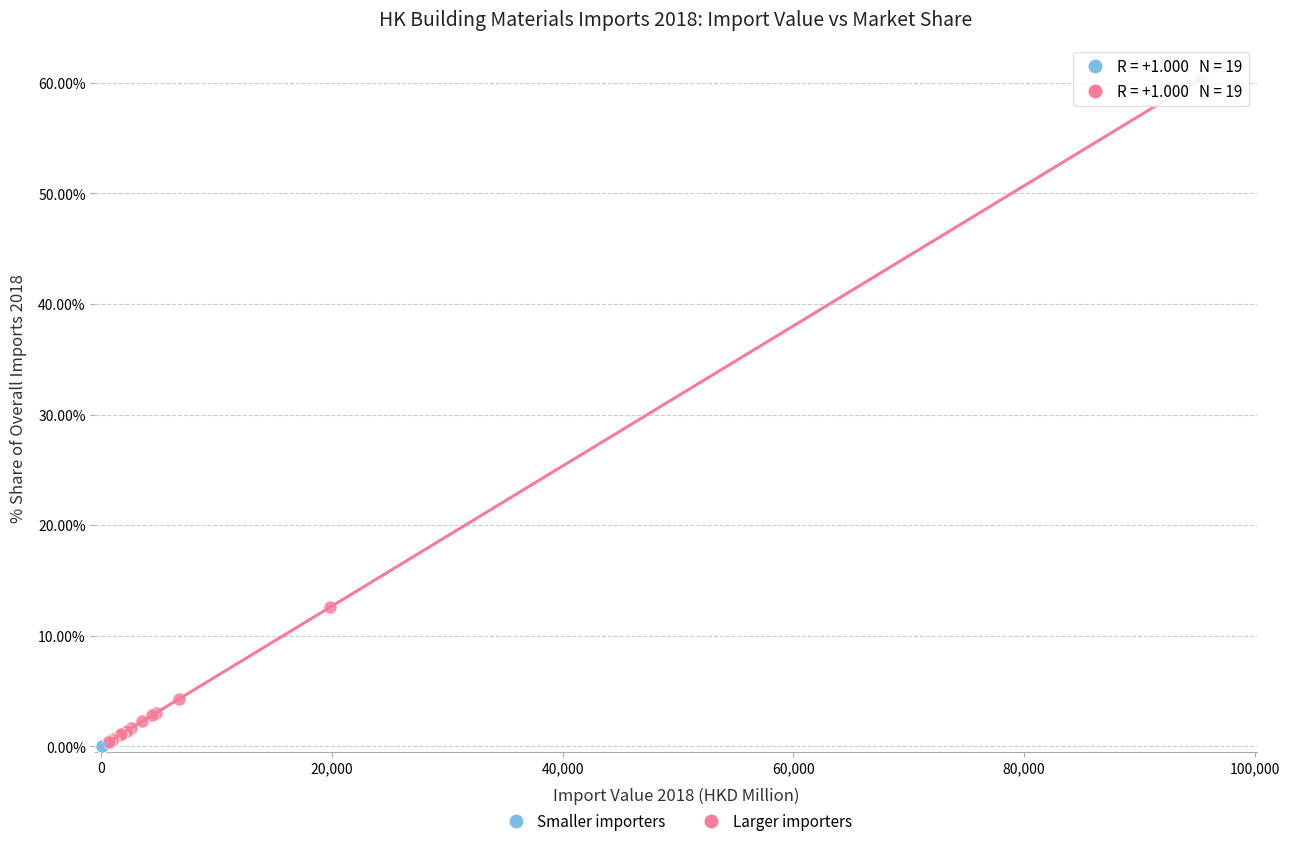

What are all the series names shown in the legend?

Smaller importers, Larger importers